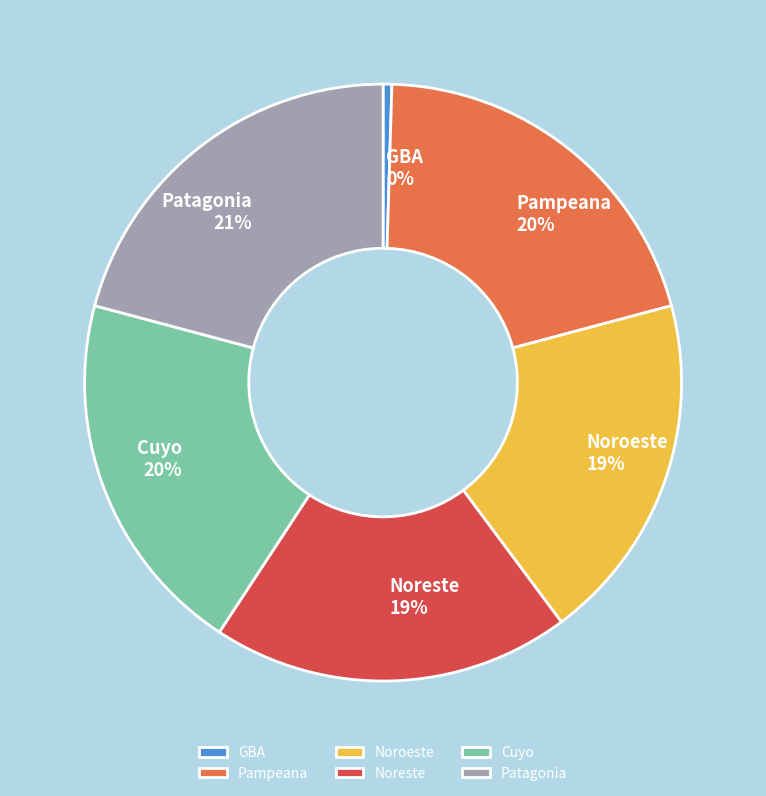

Which slice is the smallest?

GBA